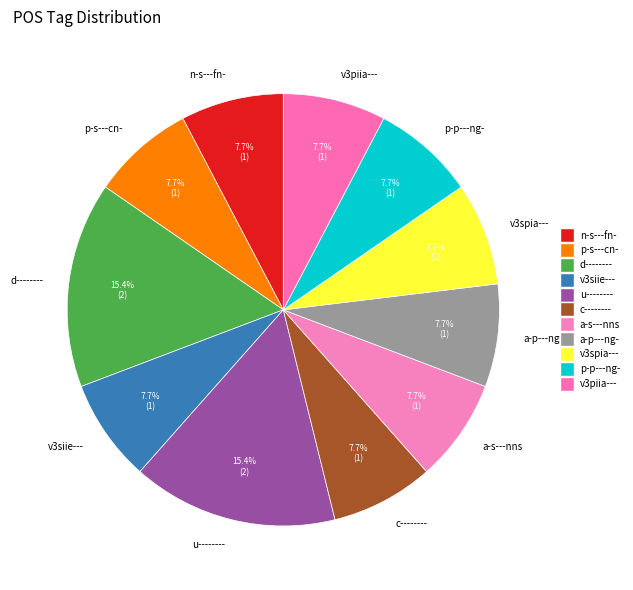

How many slices are in this pie chart?

11